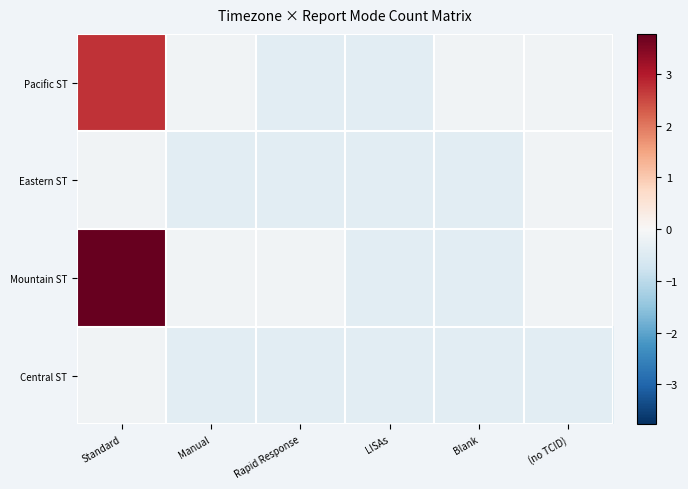

Which series has the widest spread of values?

Mountain ST